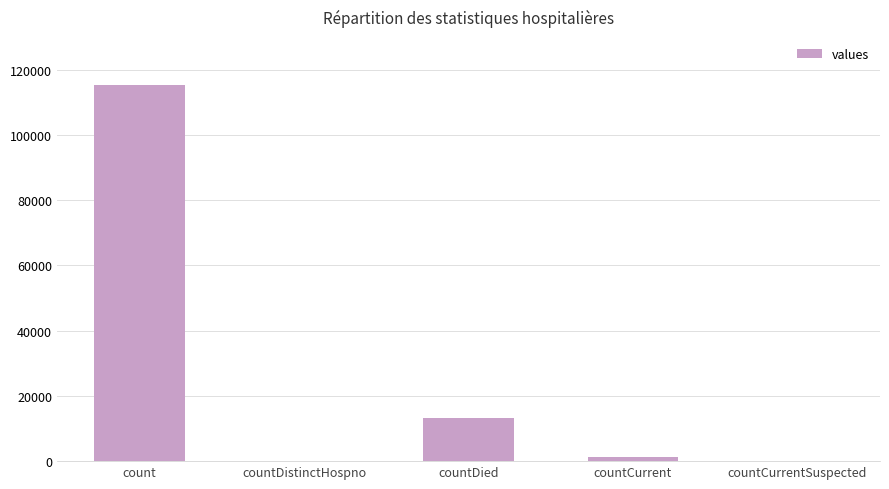

What is the average value?

26021